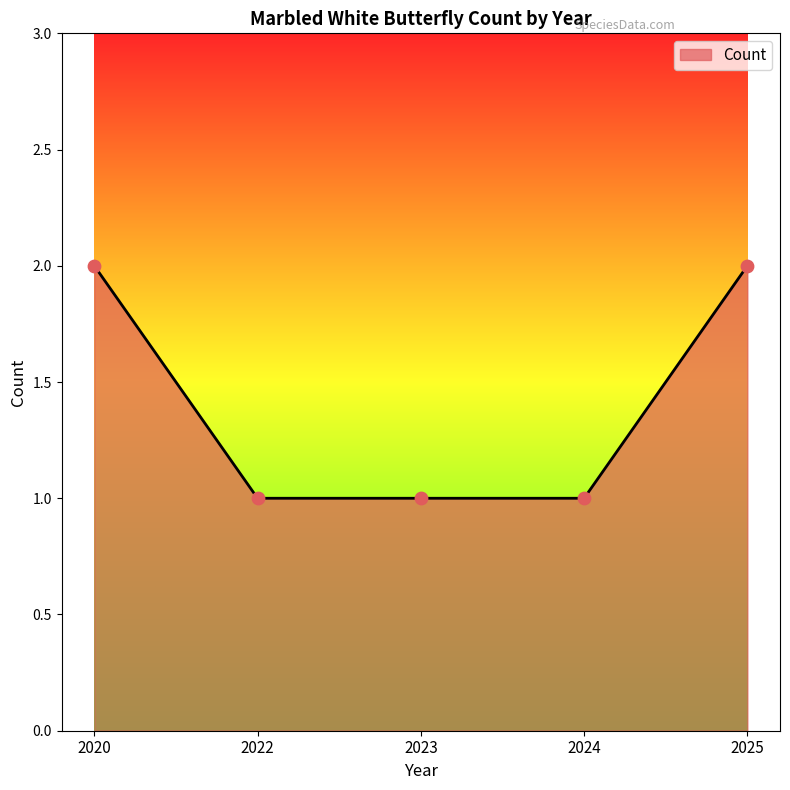

What is the change in value from 2020 to 2024?

-1